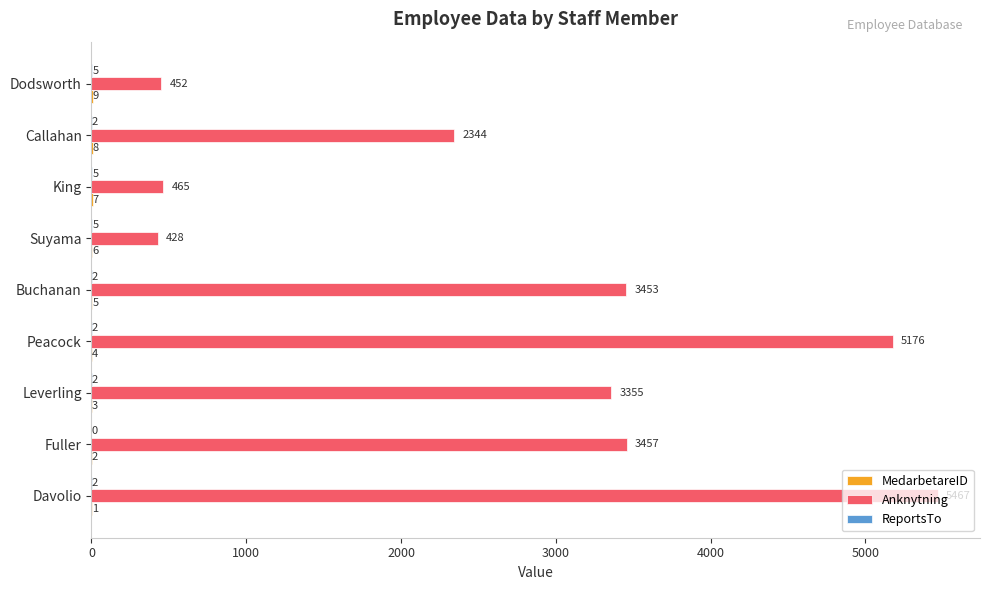

What is the total value across all series at King?

477